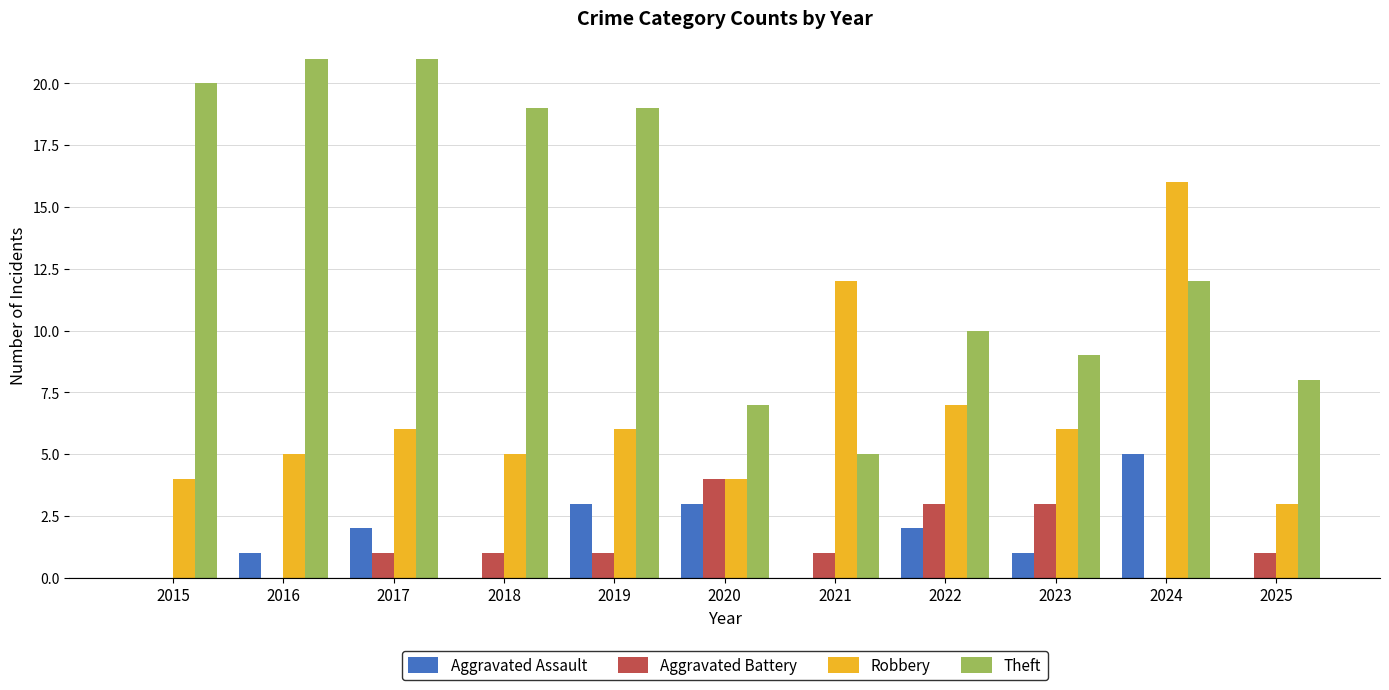

Is the value of Aggravated Assault at 2025 greater than the value of Robbery at 2017?

No